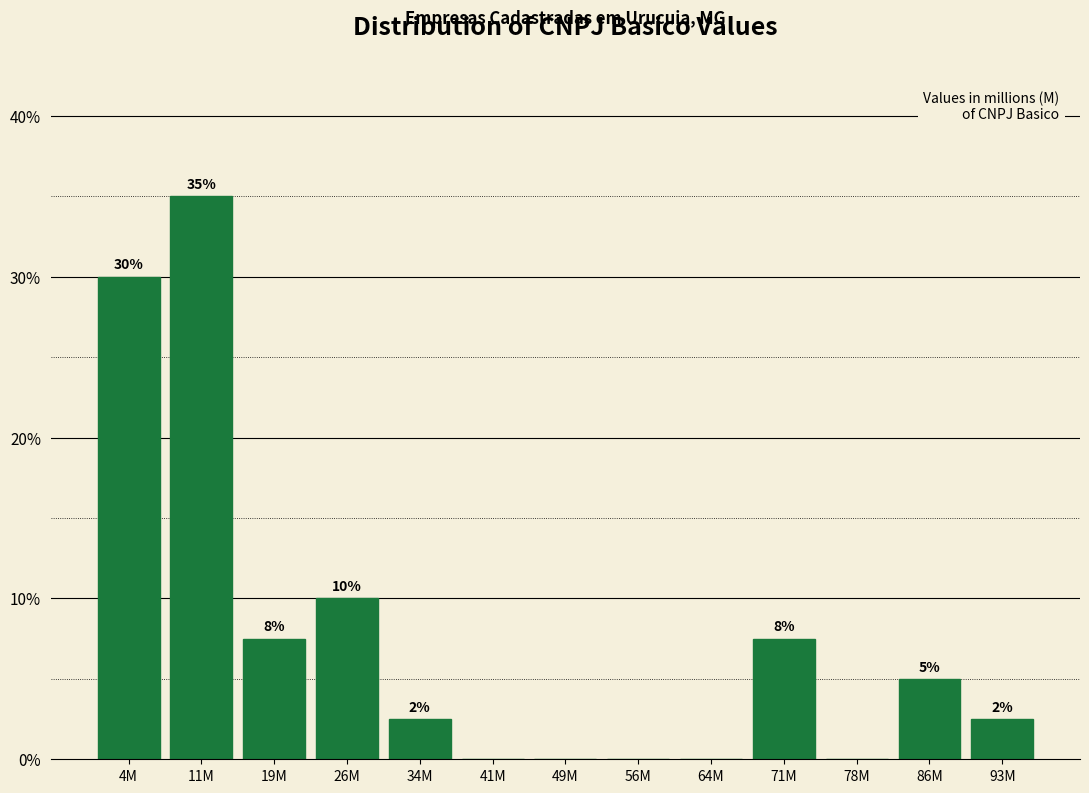

What is the greatest value displayed?

35.0